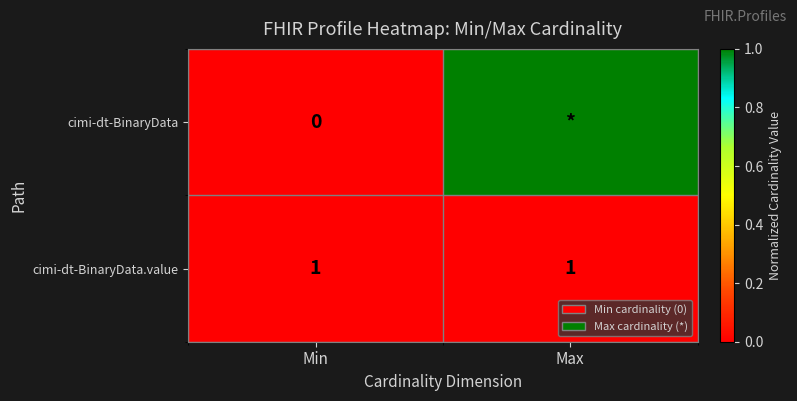

Between Max and Min, which is larger?

Max